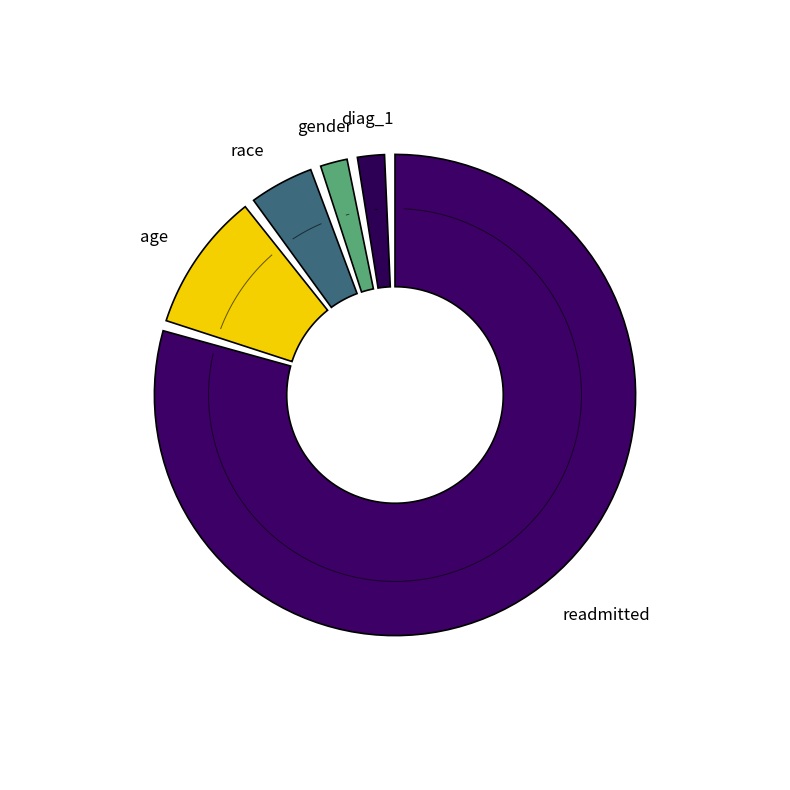

Rank the categories by value from highest to lowest.

readmitted, age, race, gender, diag_1